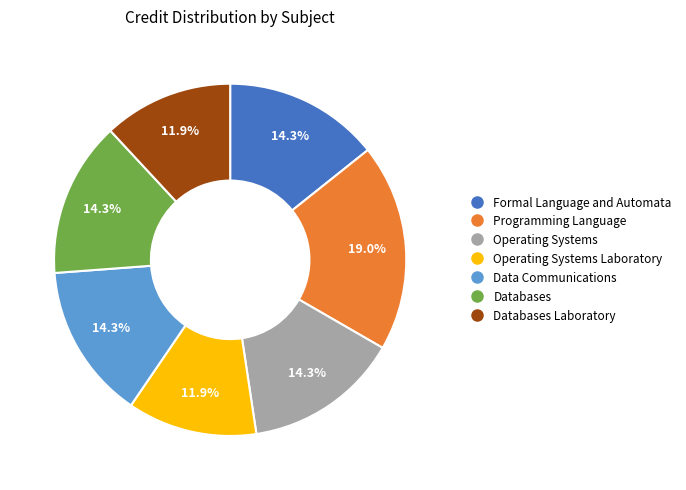

Does any single category account for the majority?

No